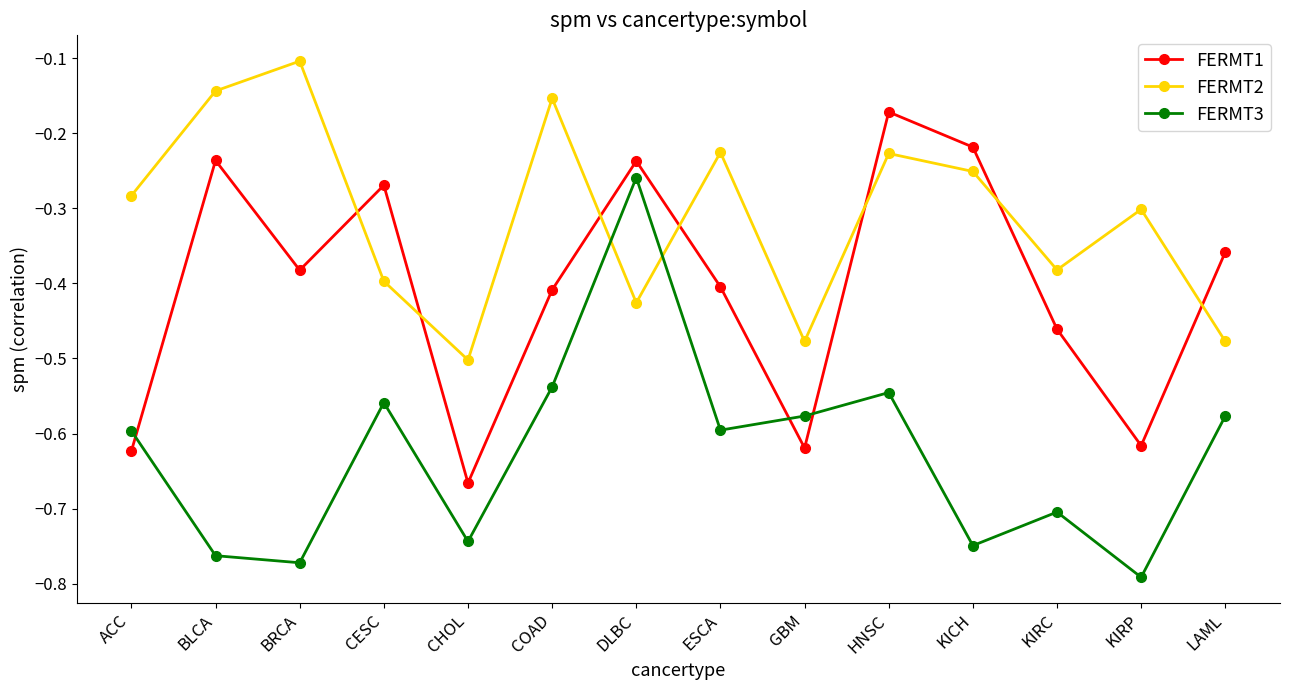

How many interior local peaks does the FERMT3 series have?

4